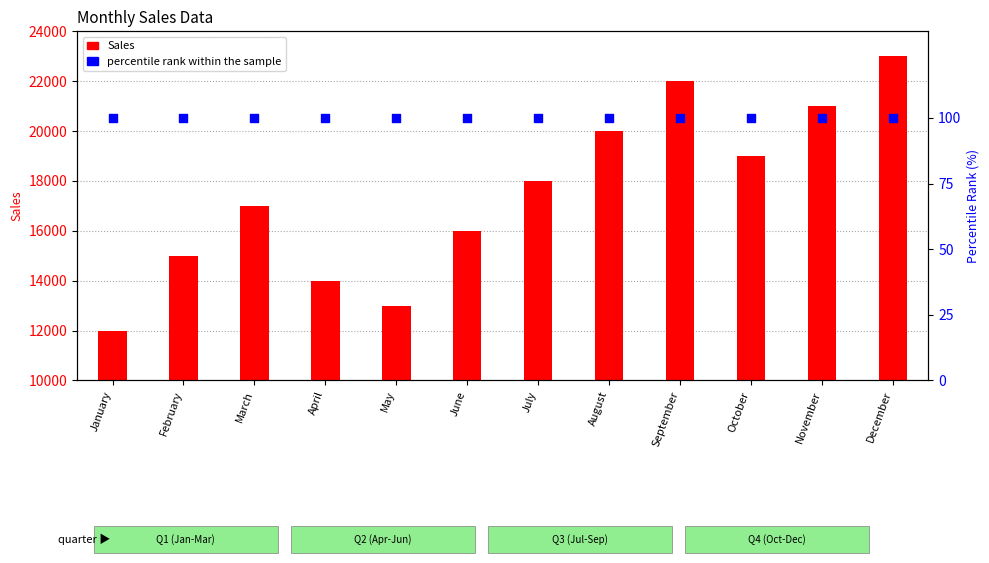

At which category is the sum across all series the highest?

December